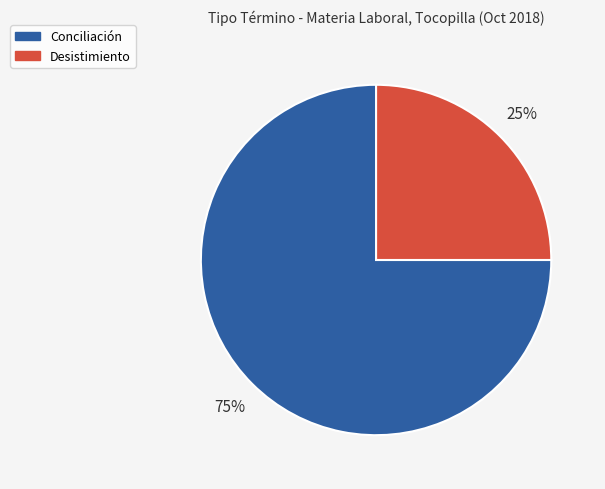

Which category has the biggest portion of the pie?

Conciliación